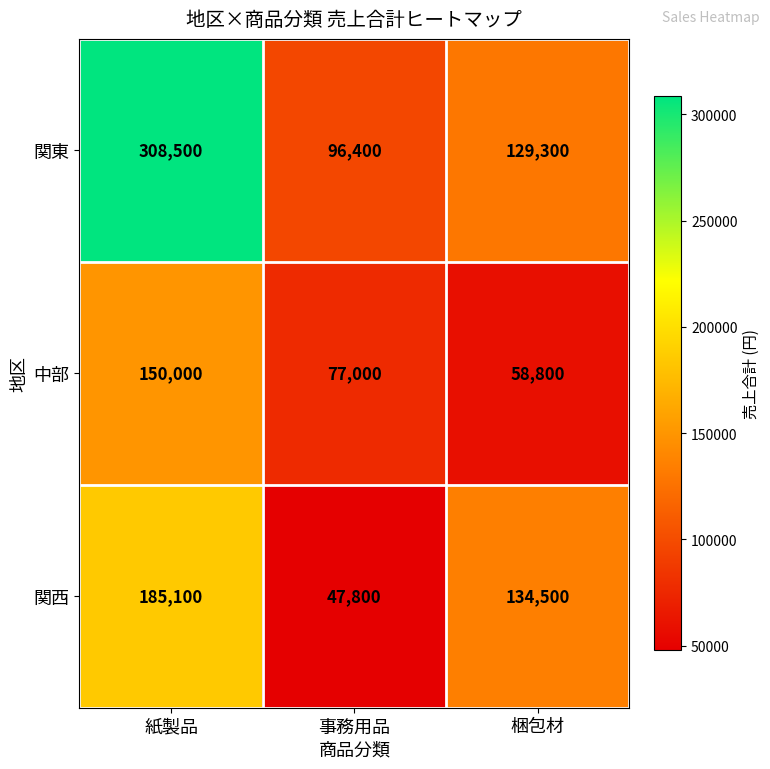

Which label corresponds to the largest value in the chart?

紙製品